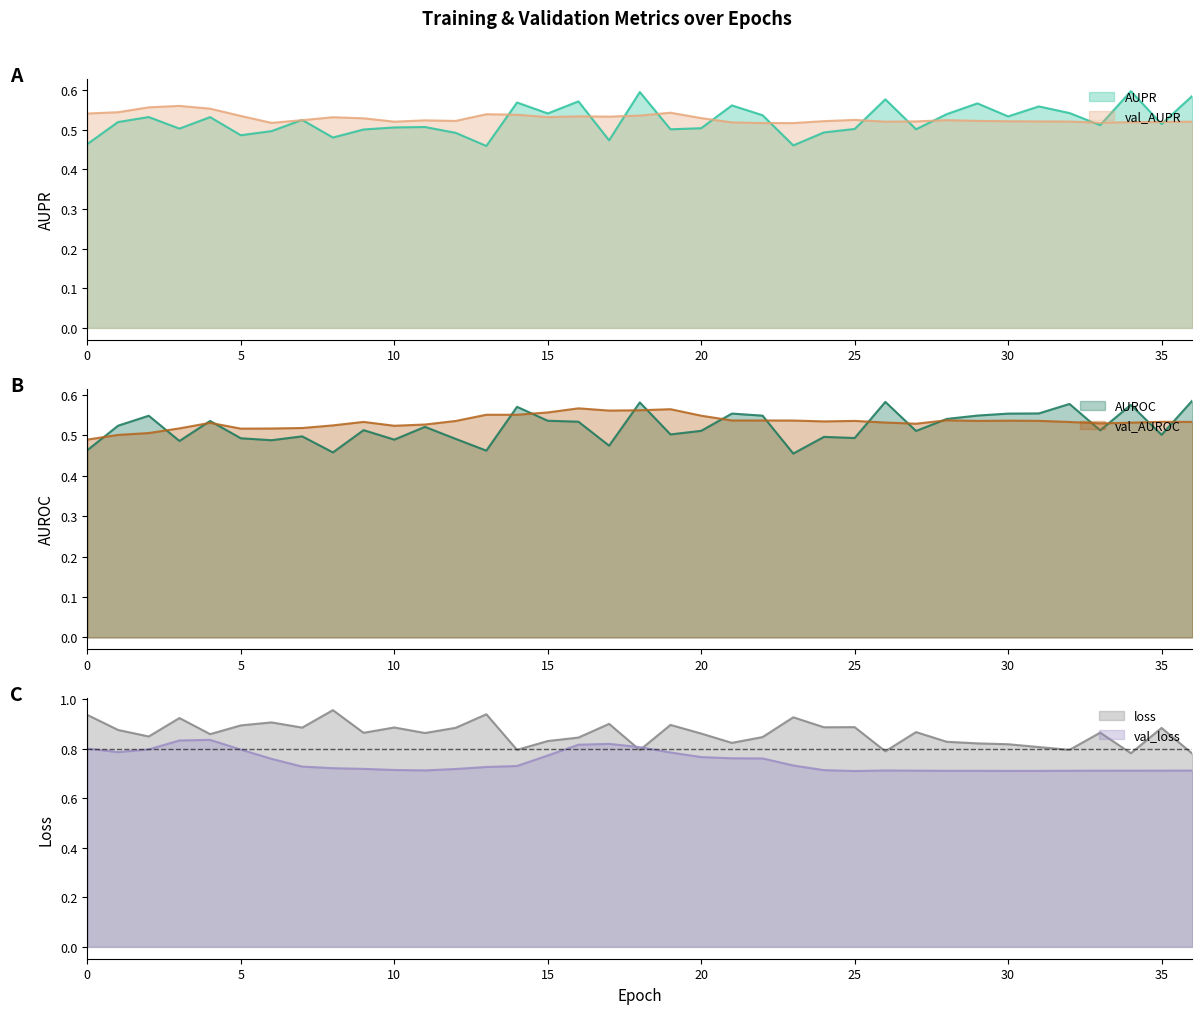

What is the difference between the maximum and minimum values in the val_AUROC series?

0.1